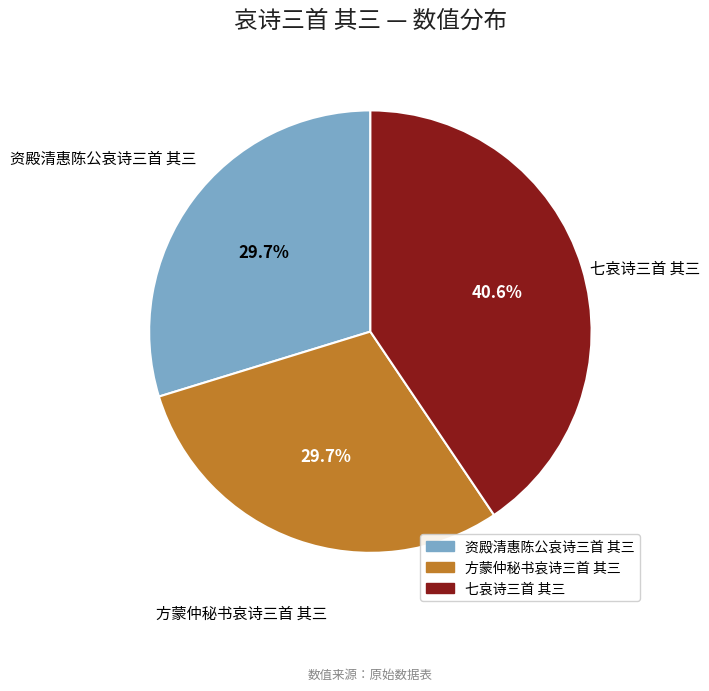

What percentage is NOT represented by 七哀诗三首 其三?

59.4%